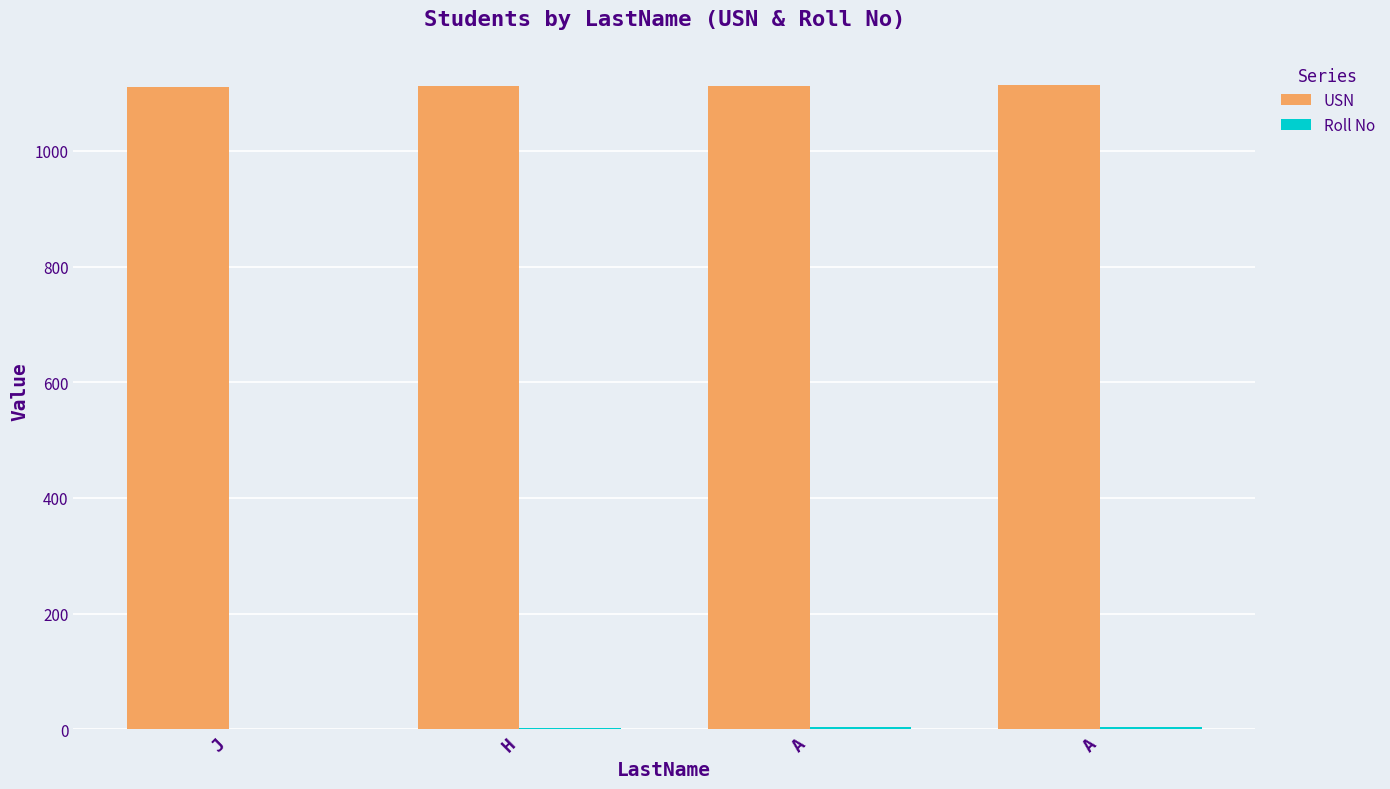

Between H and A, which is larger?

A